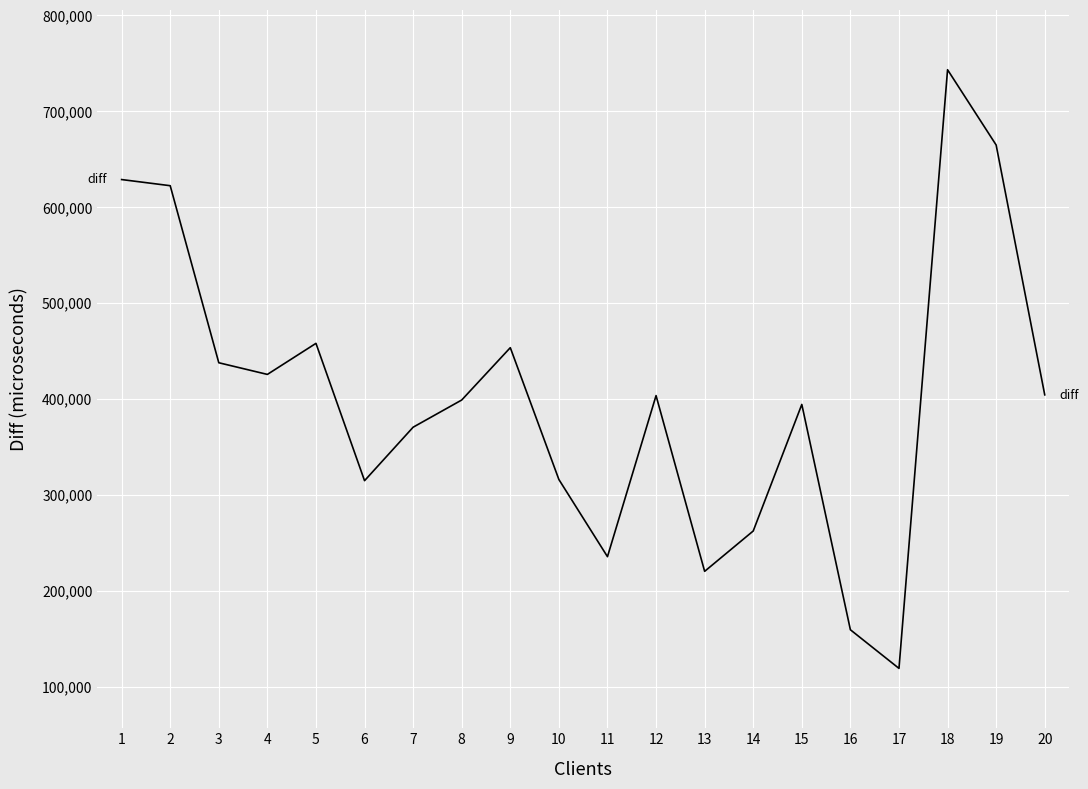

What value does the data have at 14?

262381